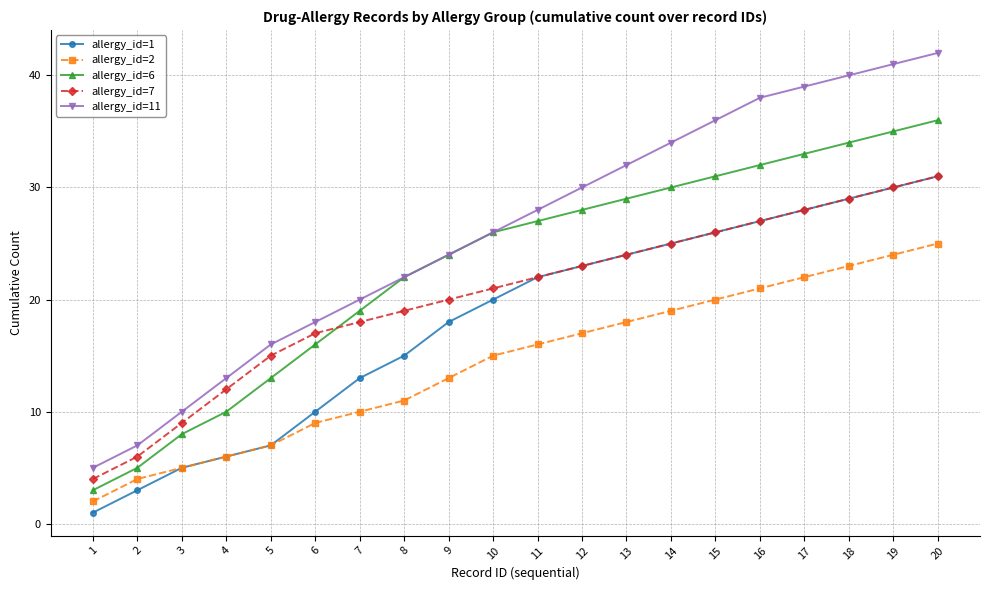

Is the value of allergy_id=2 at 5 greater than the value of allergy_id=7 at 8?

No